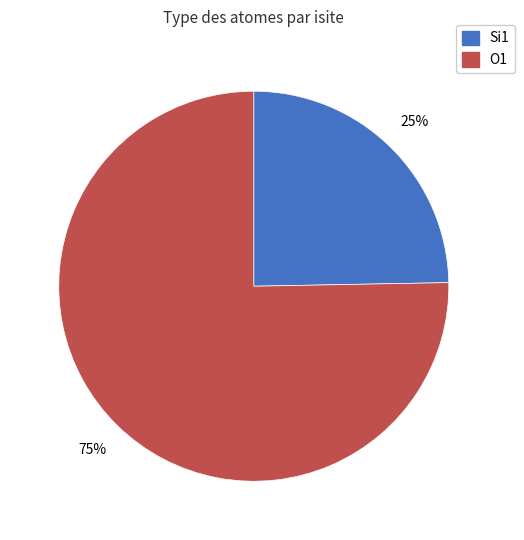

Count the number of slices in the pie.

2